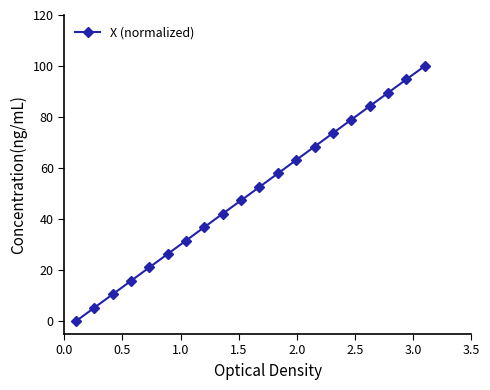

What is the greatest value displayed?

100.0